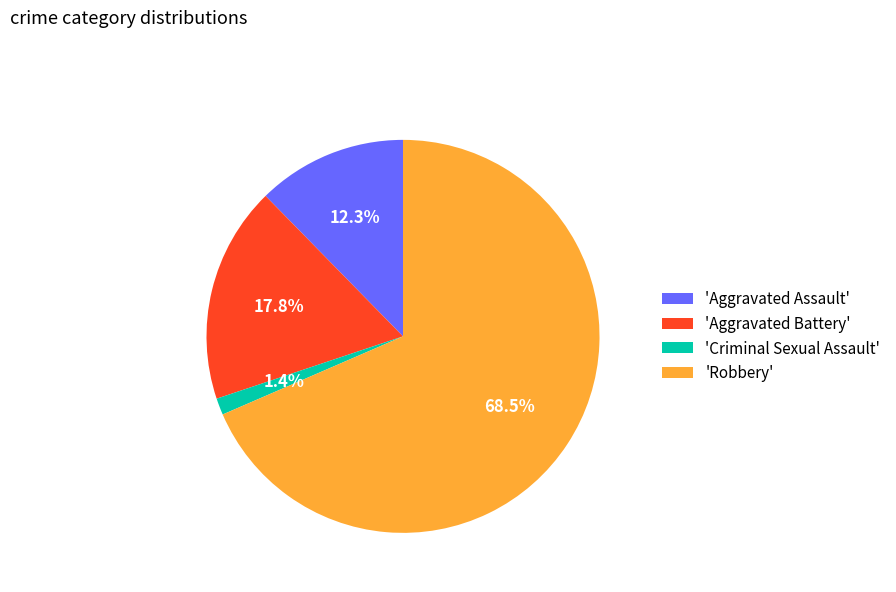

What portion of the pie excludes 'Robbery'?

31.5%